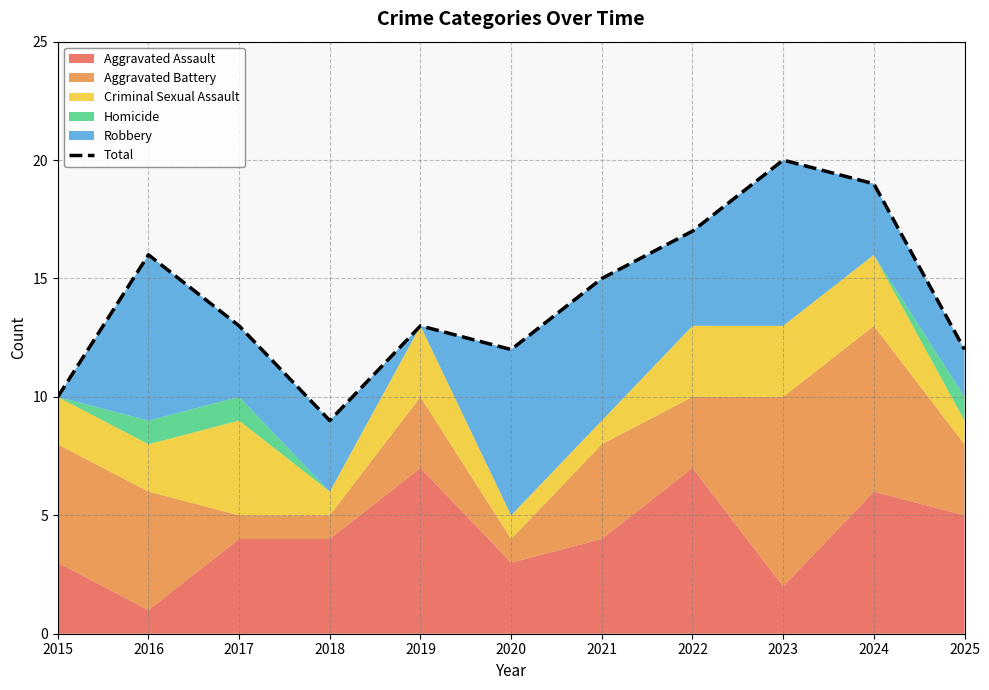

Which label corresponds to the smallest value in the chart?

2018